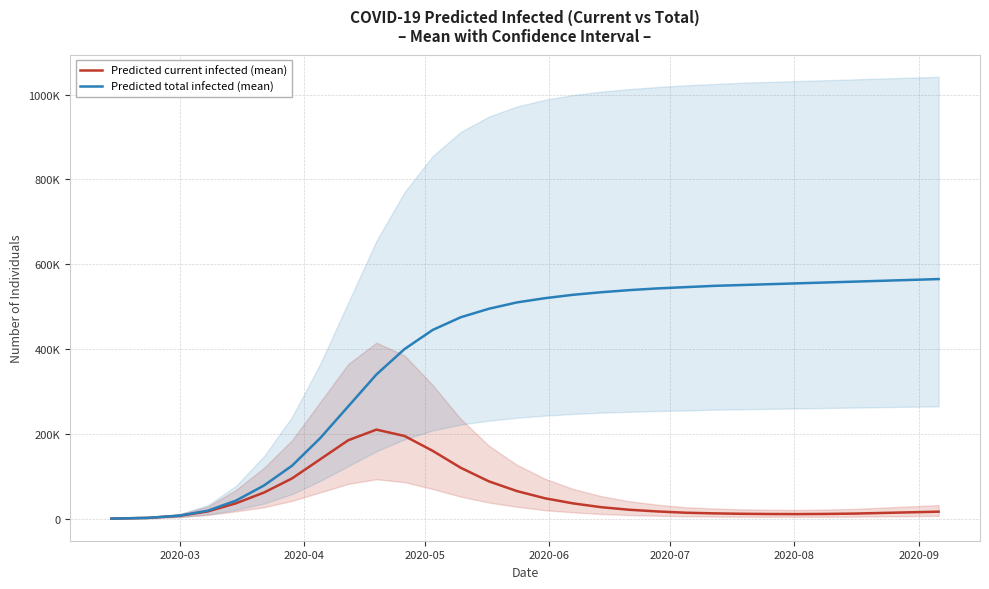

How many data points does each series have?

30